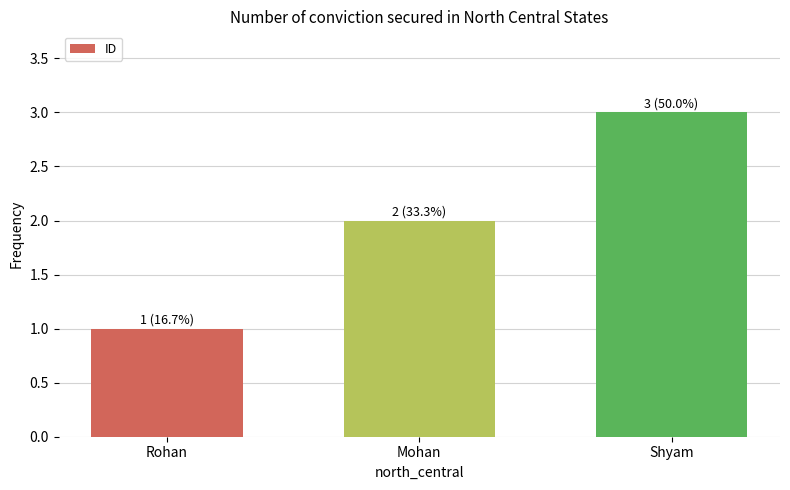

List the labels in order of value, largest first.

Shyam, Mohan, Rohan